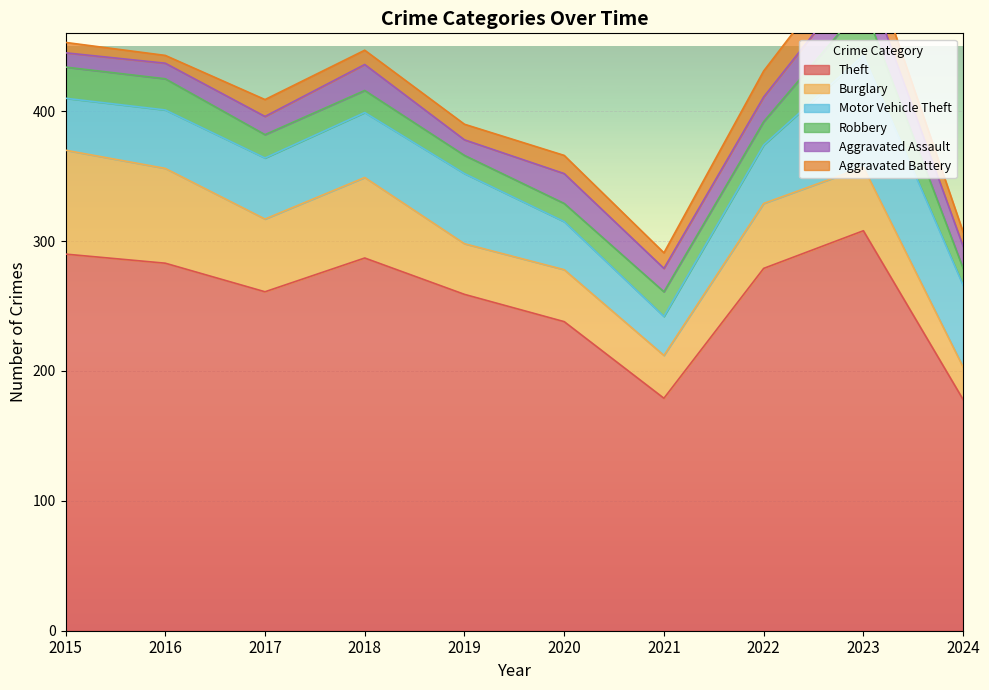

What is the value of the Theft point at the 4th from the left?

287